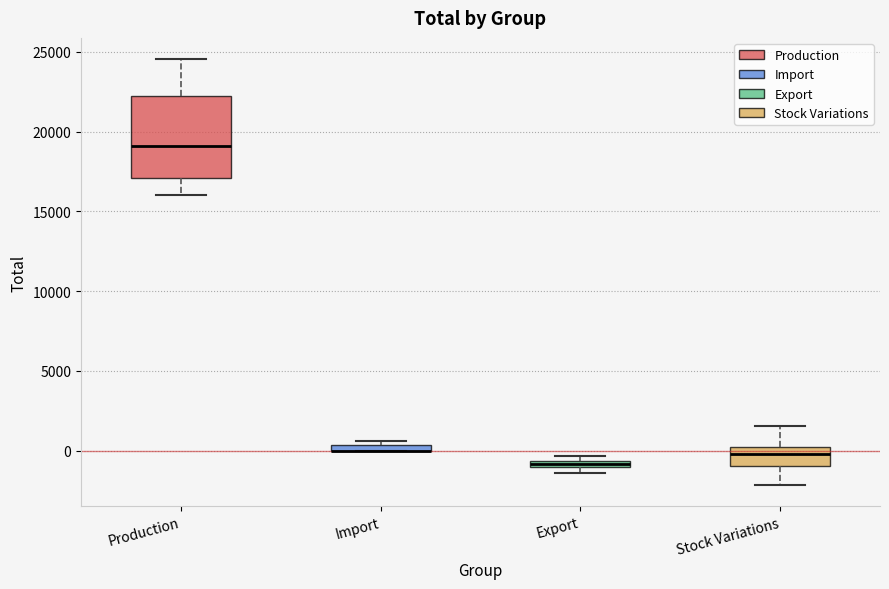

Which box is the tallest, from its lower edge to its upper edge?

Production